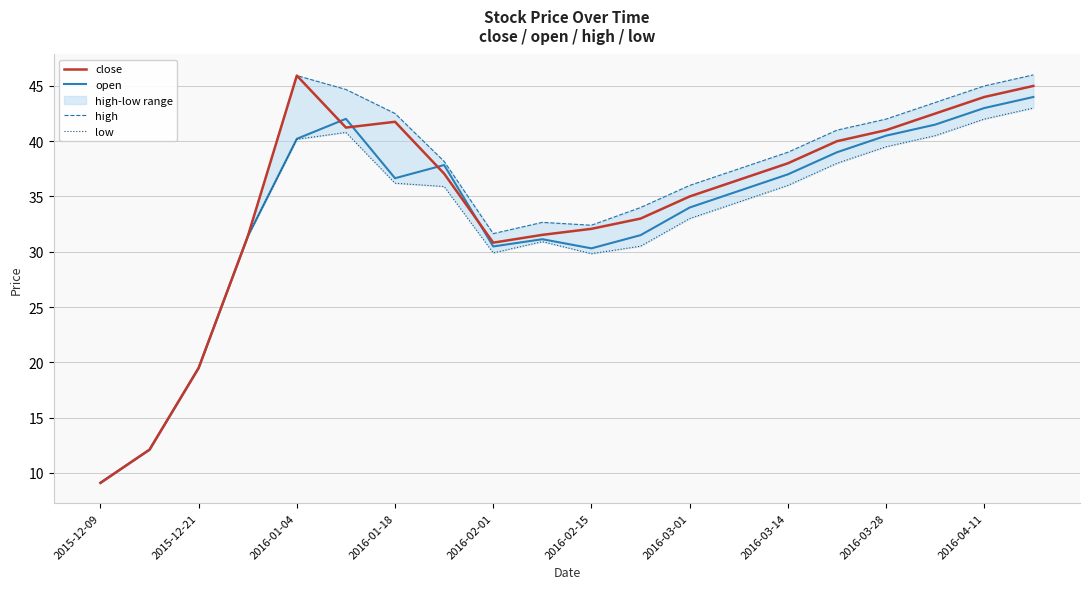

What is the minimum value for close?

9.1